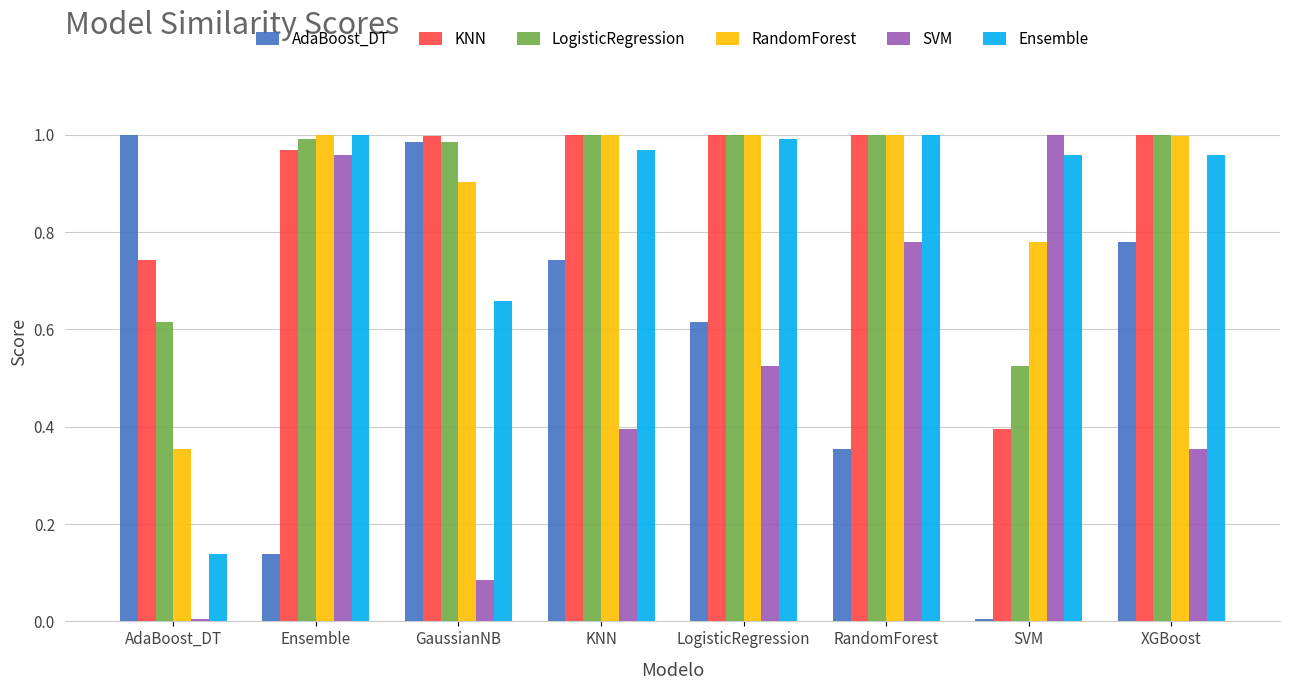

At which label is LogisticRegression closest to 0?

SVM